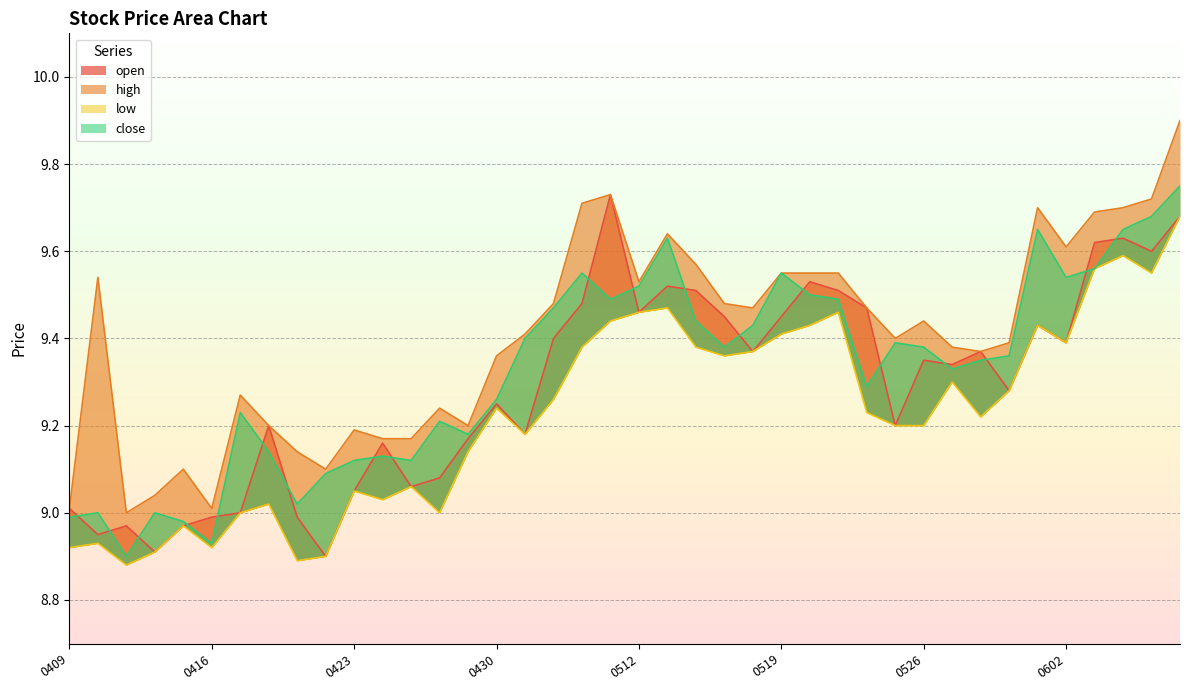

True or false: high has more than 0 interior local peaks.

True